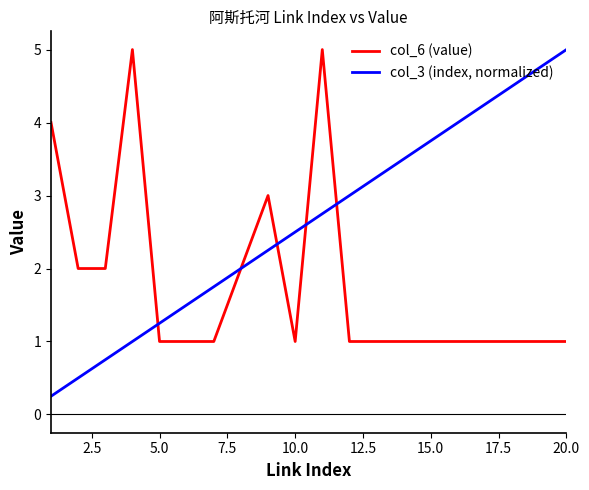

Which series has the widest spread of values?

col_3 (index, normalized)